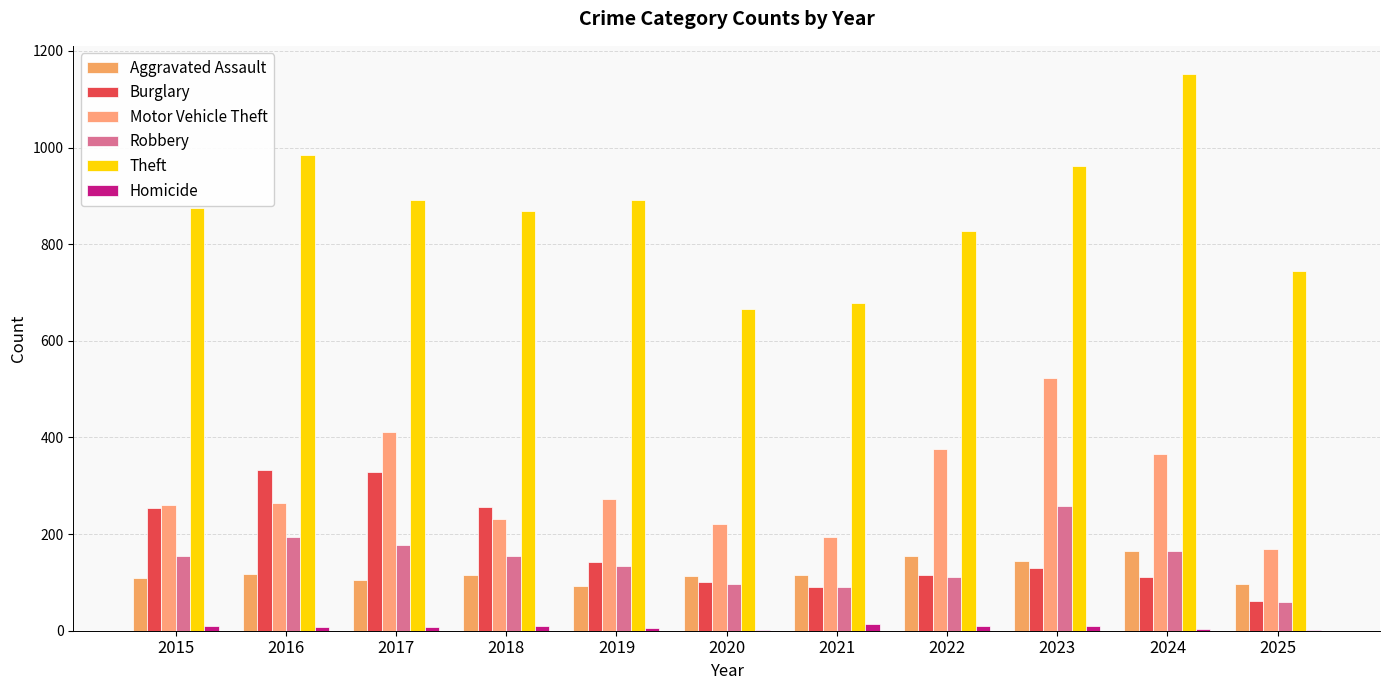

The Robbery series shows 155 at 2018. True or false?

True